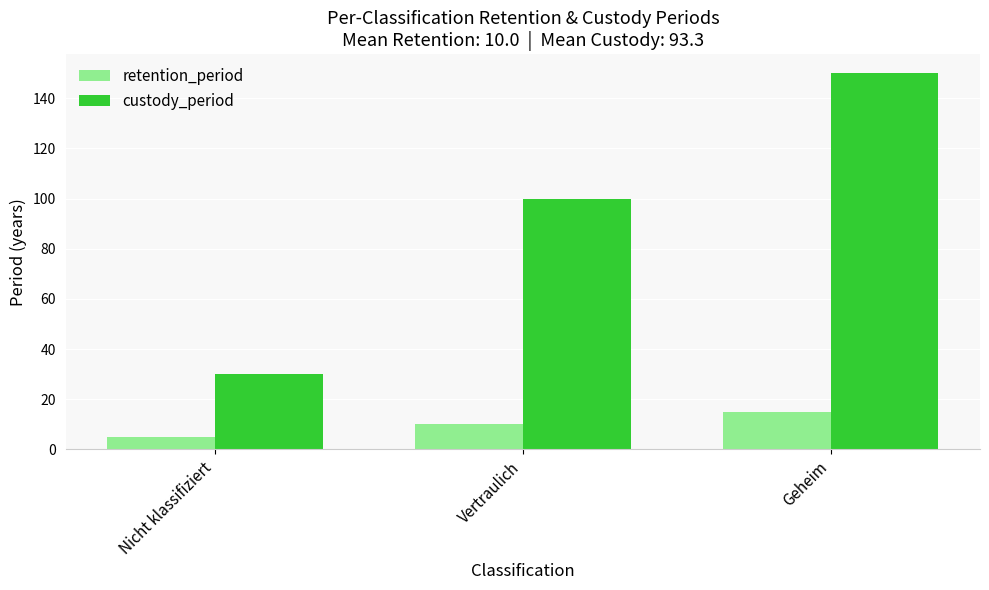

Reading right to left, transcribe all the data shown in this chart.

retention_period: 15	10	5
custody_period: 150	100	30